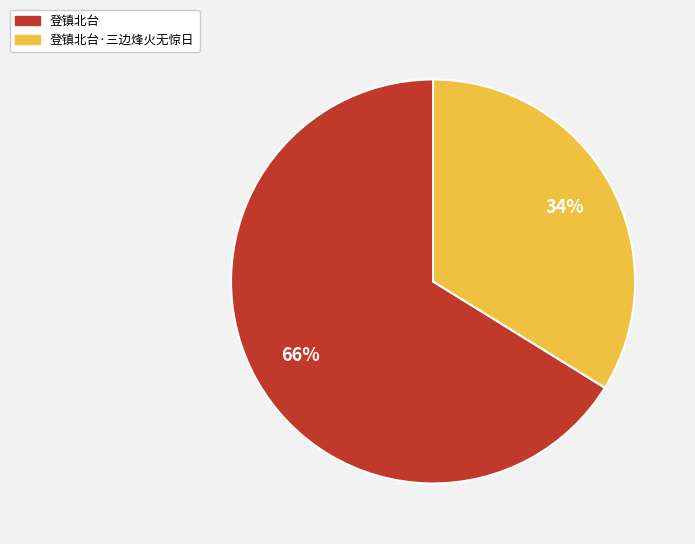

Is it true that 登镇北台·三边烽火无惊日 is 34% of the pie?

True